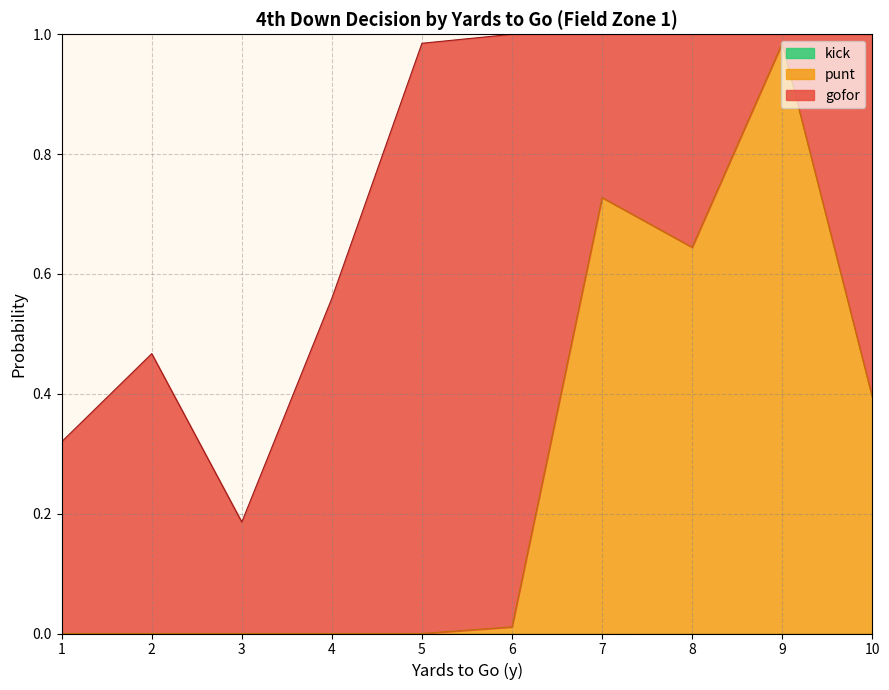

Which category has the highest value in the gofor series?

6